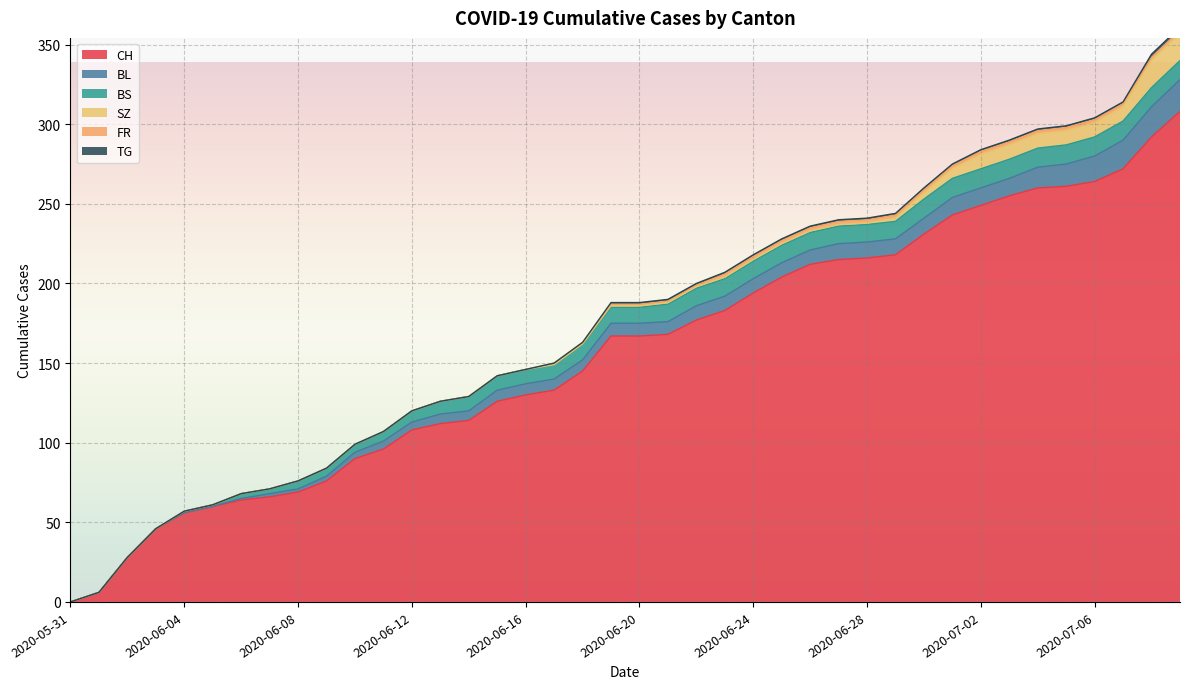

What is the average value of the CH series?

157